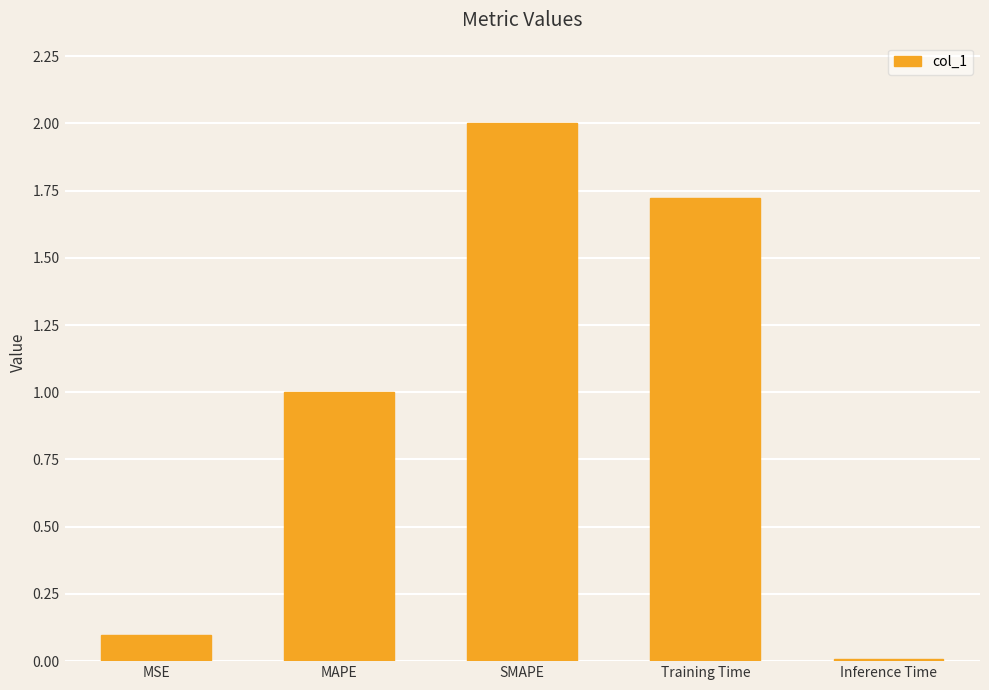

Read the value at Training Time.

1.7